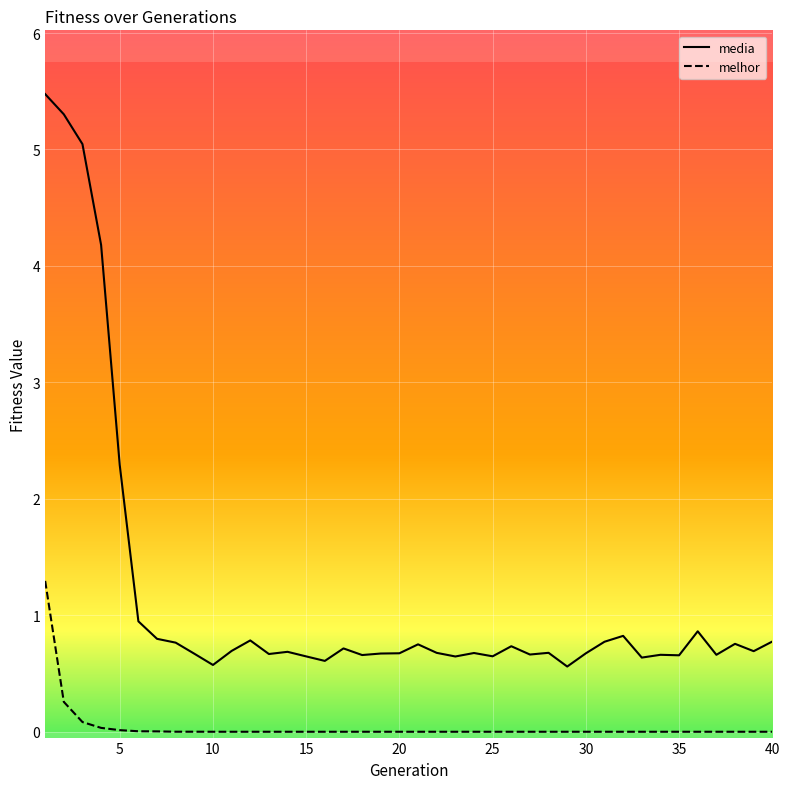

What is the difference between the maximum and minimum values in the media series?

4.9